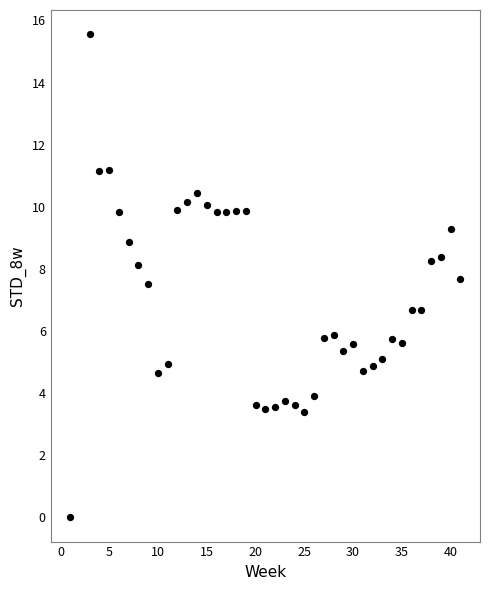

What is the range of Y values (max minus min)?

15.6